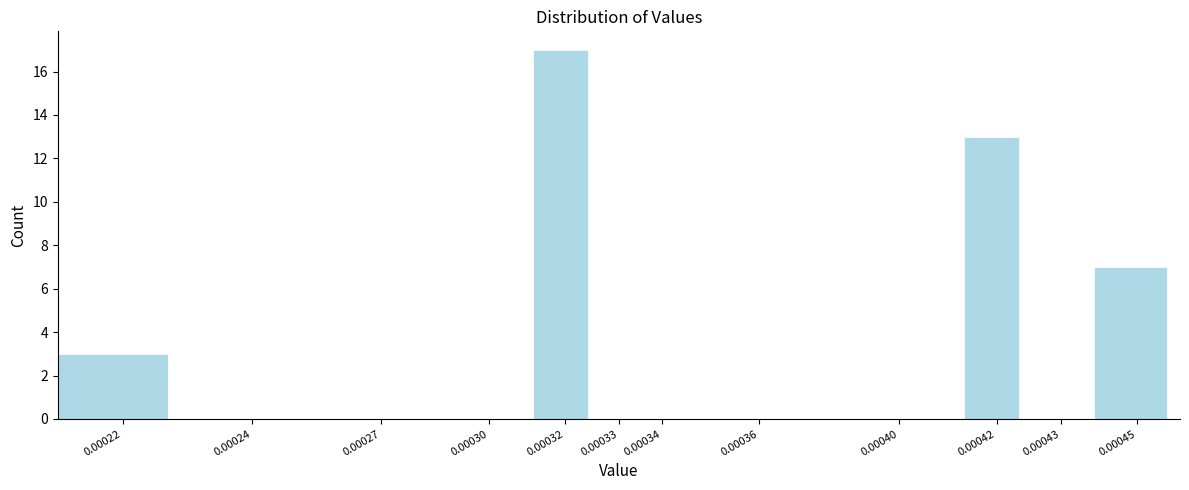

Reading left to right, list all the values displayed in this chart.

0.00022=3	0.00024=0	0.00027=0	0.00030=0	0.00032=17	0.00033=0	0.00034=0	0.00036=0	0.00040=0	0.00042=13	0.00043=0	0.00045=7